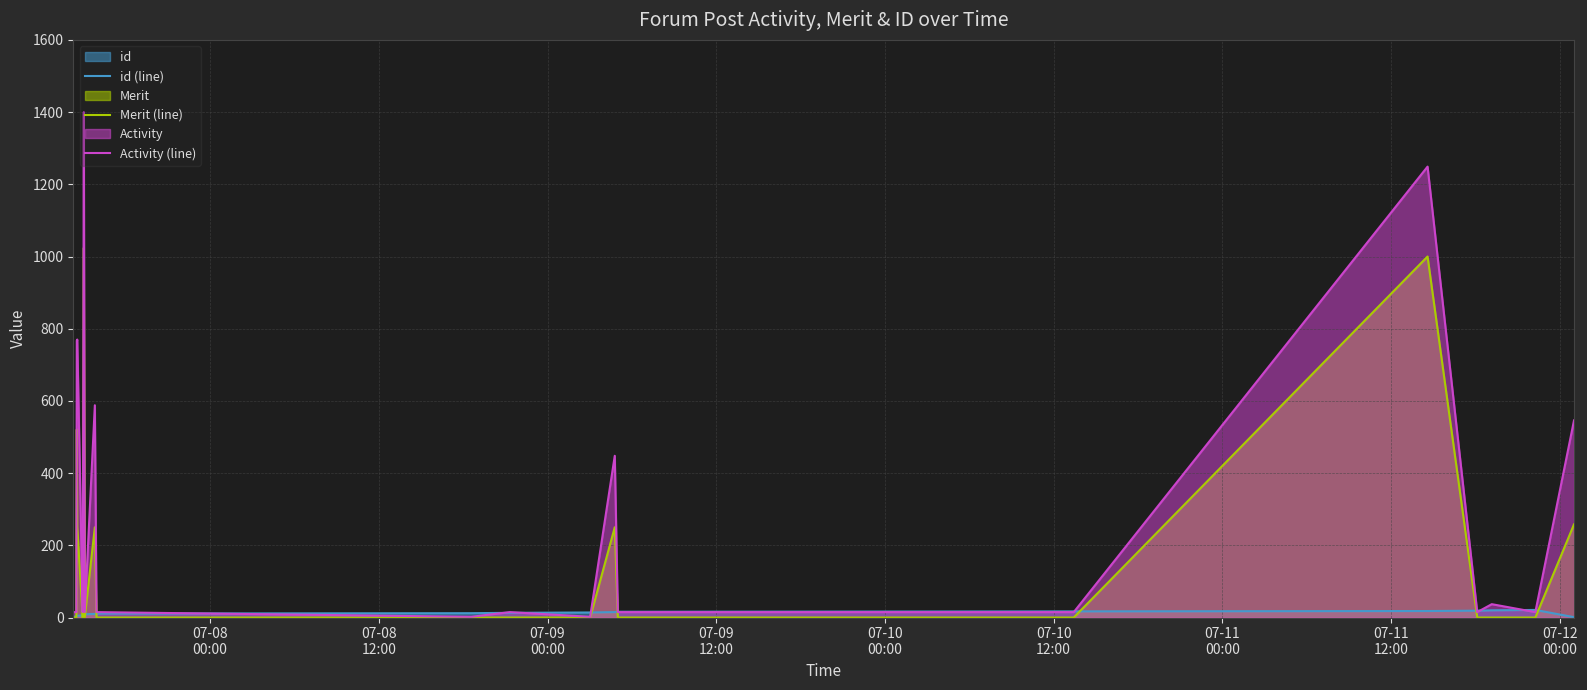

What is the maximum value shown in the chart?

1400